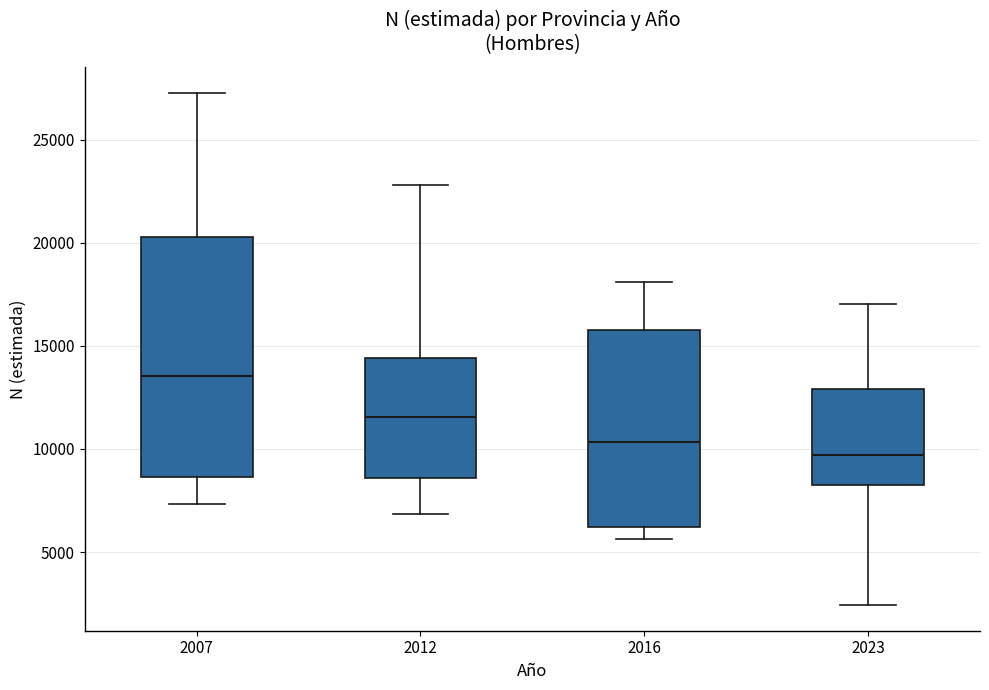

Reading left to right, transcribe this box plot: for each box, give where its median line is, the range the box spans, and where its two whiskers end, as read against the y-axis. The values are not printed on the chart, so give them approximately, as read against the axis.

2007: median 13500, box 8500 to 20500, whiskers 7500 to 27500
2012: median 11500, box 8500 to 14500, whiskers 7000 to 23000
2016: median 10500, box 6000 to 16000, whiskers 5500 to 18000
2023: median 9500, box 8500 to 13000, whiskers 2500 to 17000